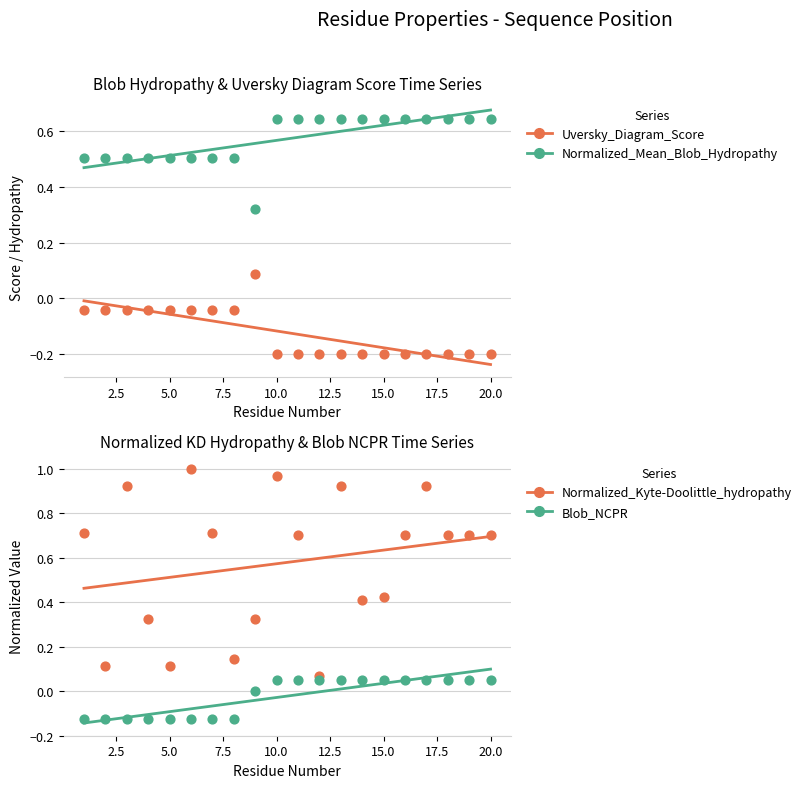

Which series reaches the minimum Y coordinate?

Uversky_Diagram_Score